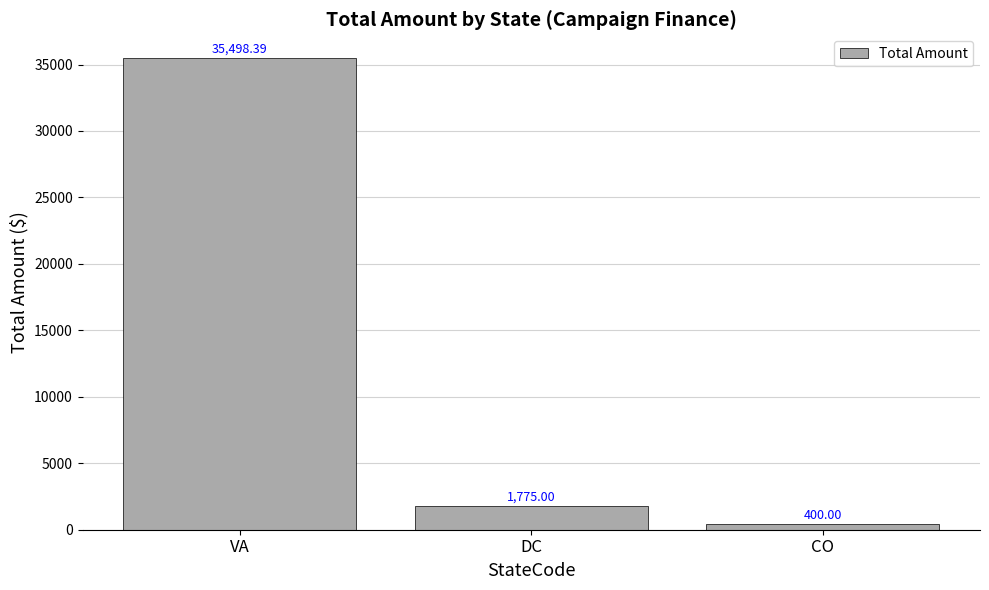

What is the sum of the values at VA and CO?

35898.4